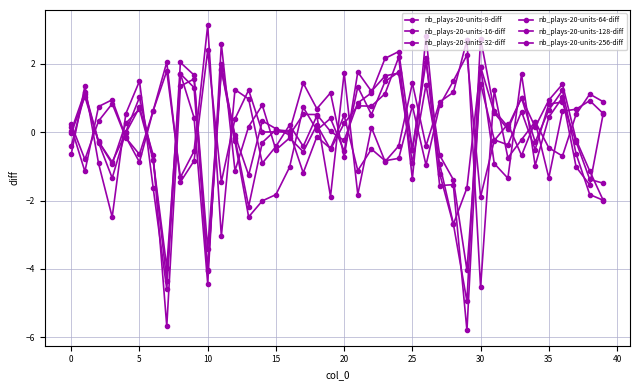

How many lines are shown in the chart?

6